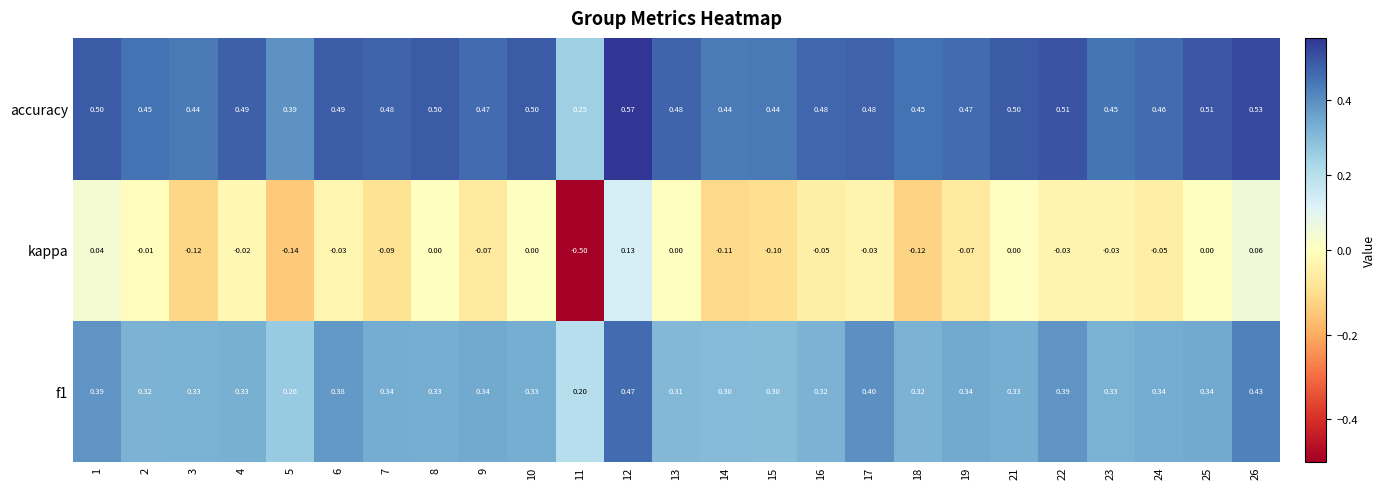

Which series has the largest total across all categories?

accuracy